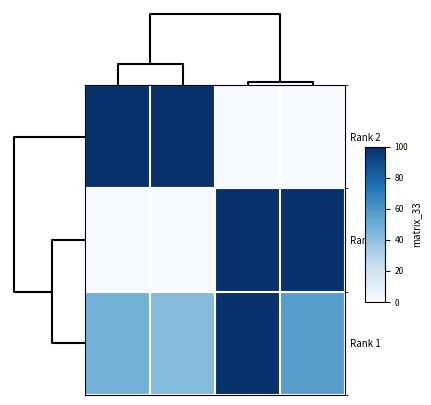

Reading left to right, extract all data points from this chart.

Rank 2: 1.0	1.0	0.0	0.0
Rank 0: 0.0	0.0	1.0	1.0
Rank 1: 0.5	0.4	1.0	0.6